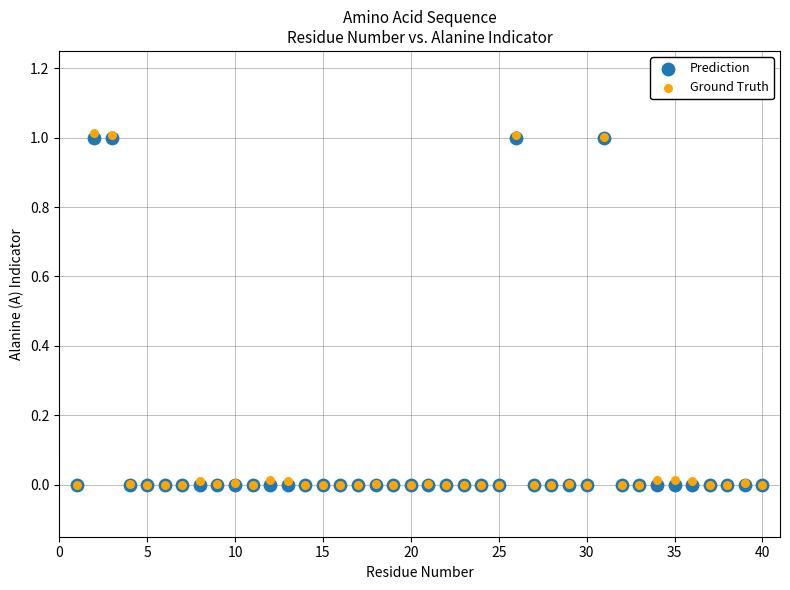

Which series has the largest Y range (max minus min)?

Ground Truth